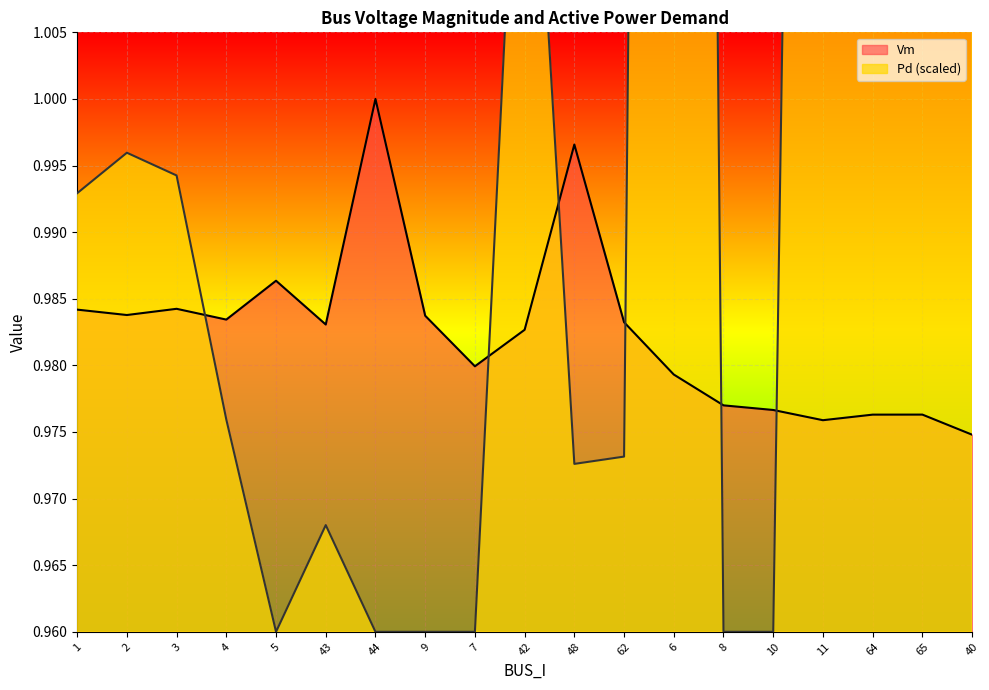

What is the value of the Vm point at the 14th from the left?

1.0